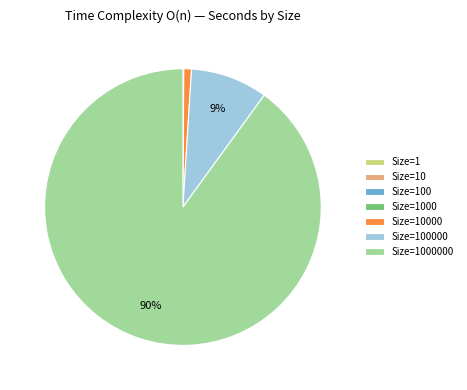

Is there a majority slice in this chart?

Yes